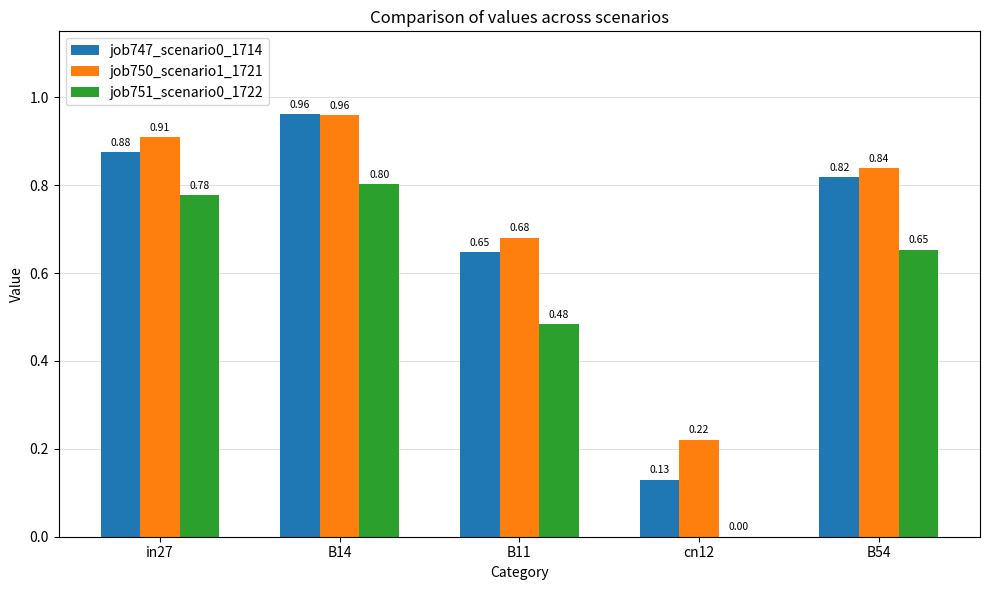

Which series changed the most between in27 and B14?

job747_scenario0_1714